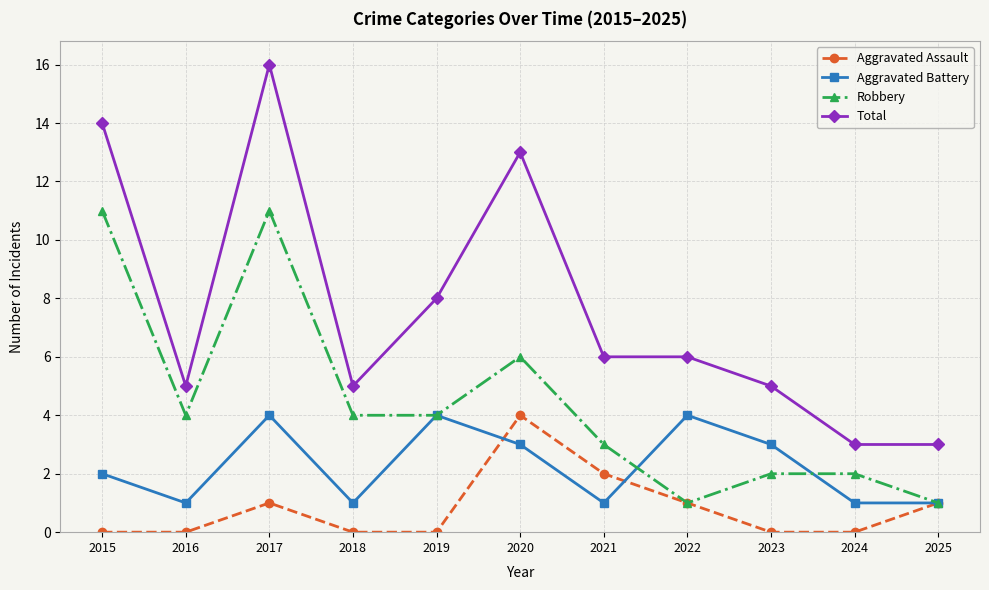

What is the difference between the maximum and minimum values in the Aggravated Battery series?

3